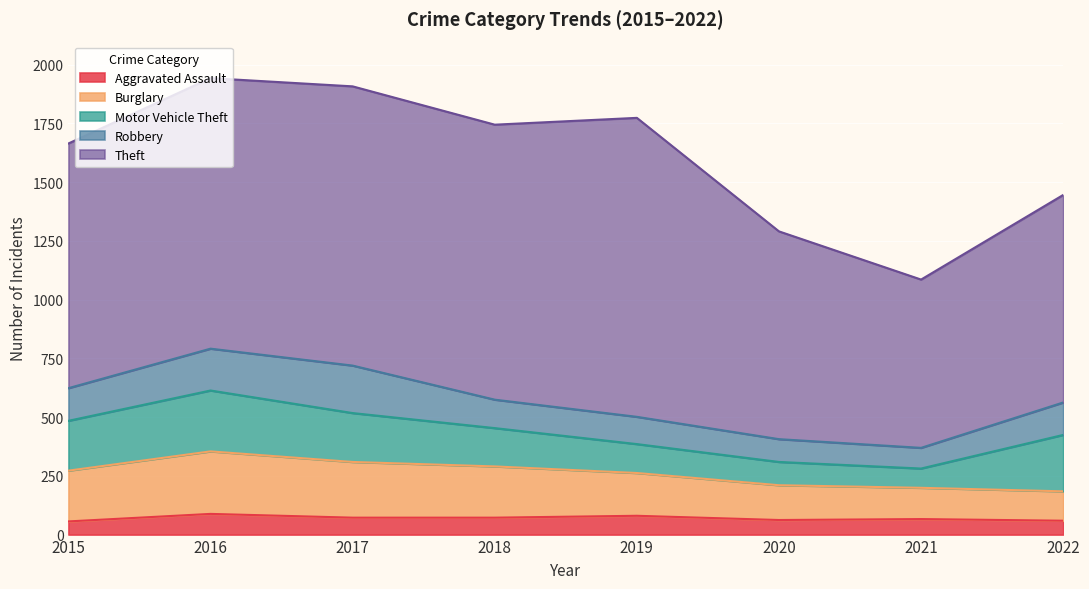

Which series changed the most between 2019 and 2022?

Theft